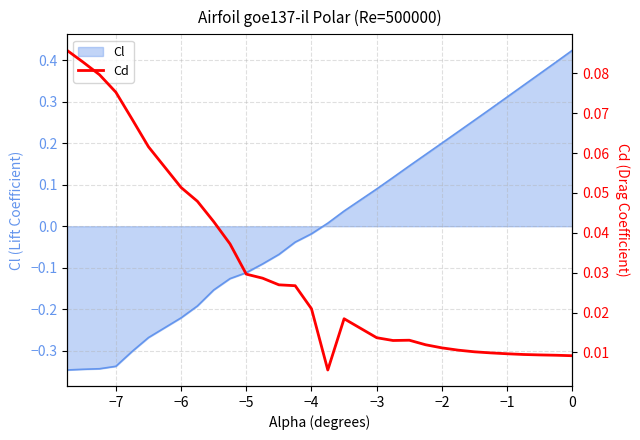

True or false: the data has more than 0 interior local peaks.

True